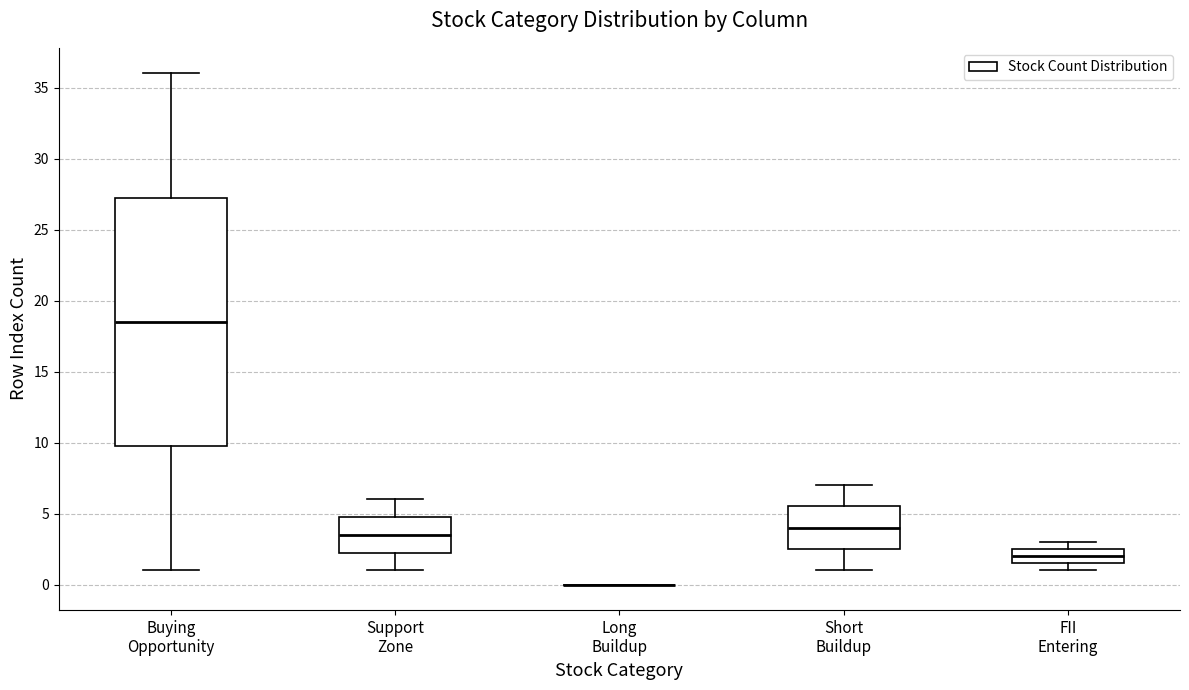

Where is the upper edge of the box for Support Zone on the y-axis? The values are not printed on the chart, so give them approximately, as read against the axis.

5.0